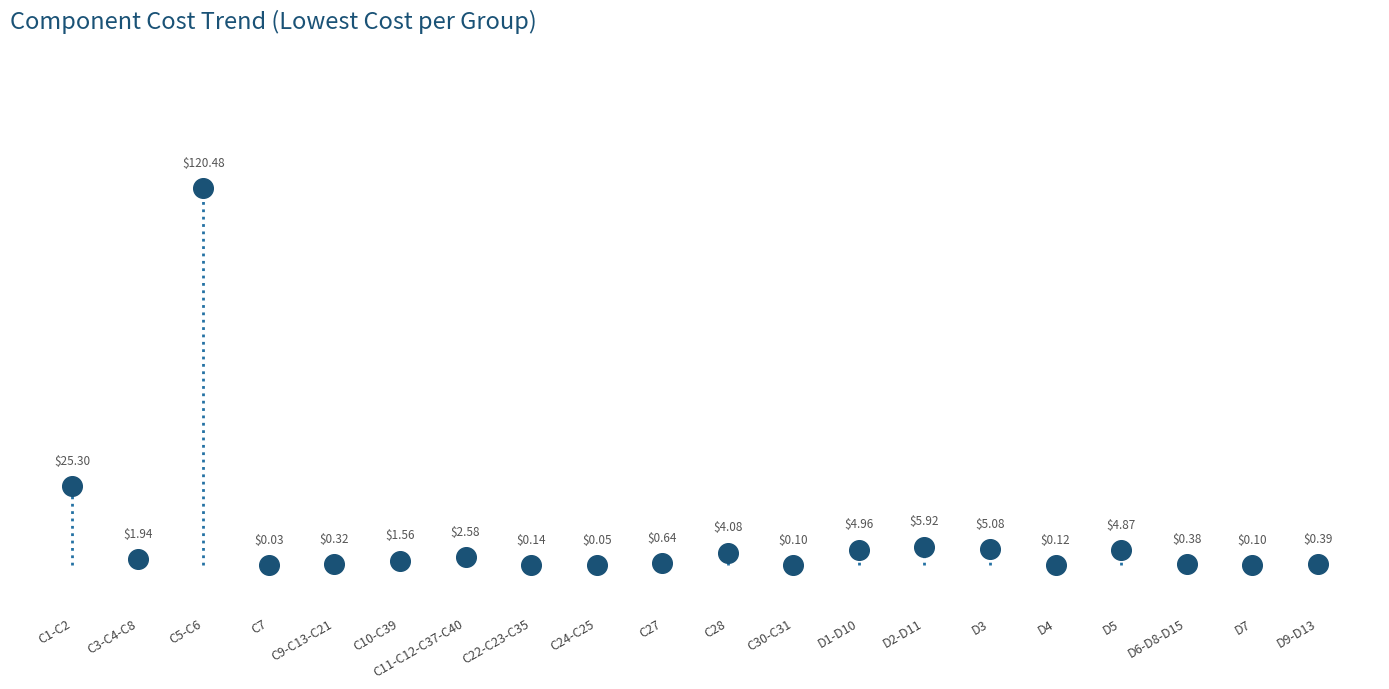

What is the range of Y values (max minus min)?

120.5